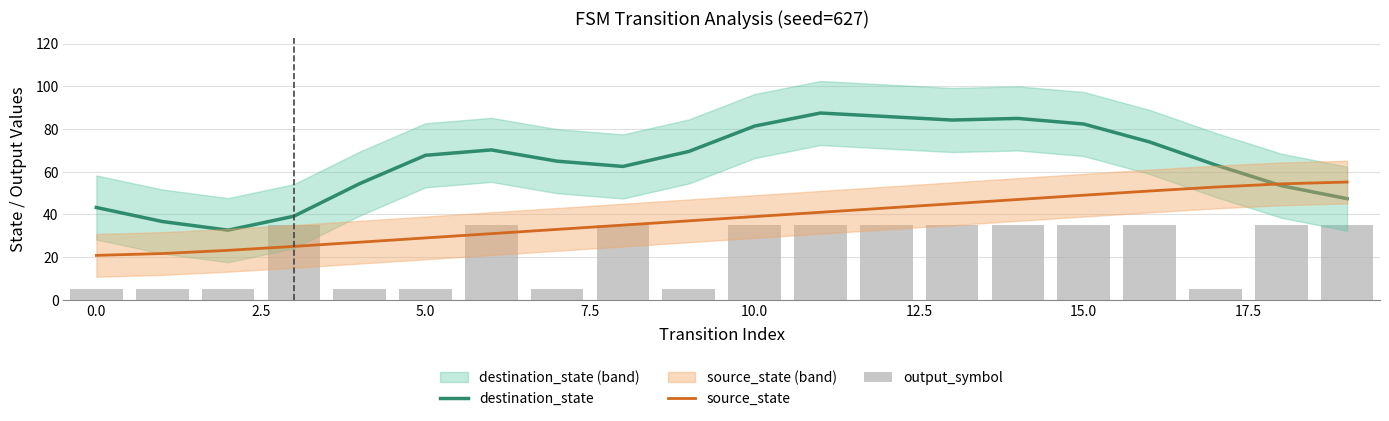

How many groups of bars are there?

20